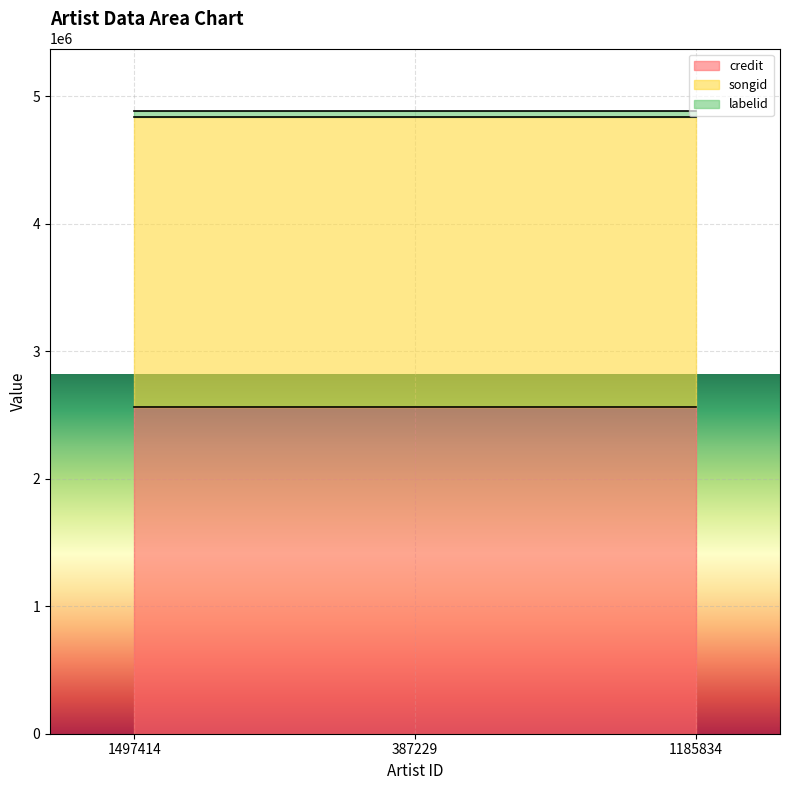

List the labels in order of labelid value, largest first.

1497414, 387229, 1185834